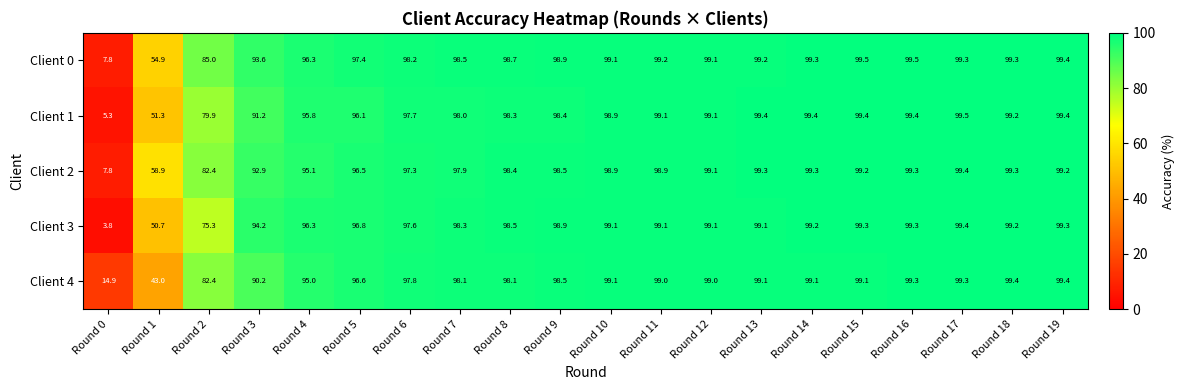

At which label is Client 3 closest to 51?

Round 1